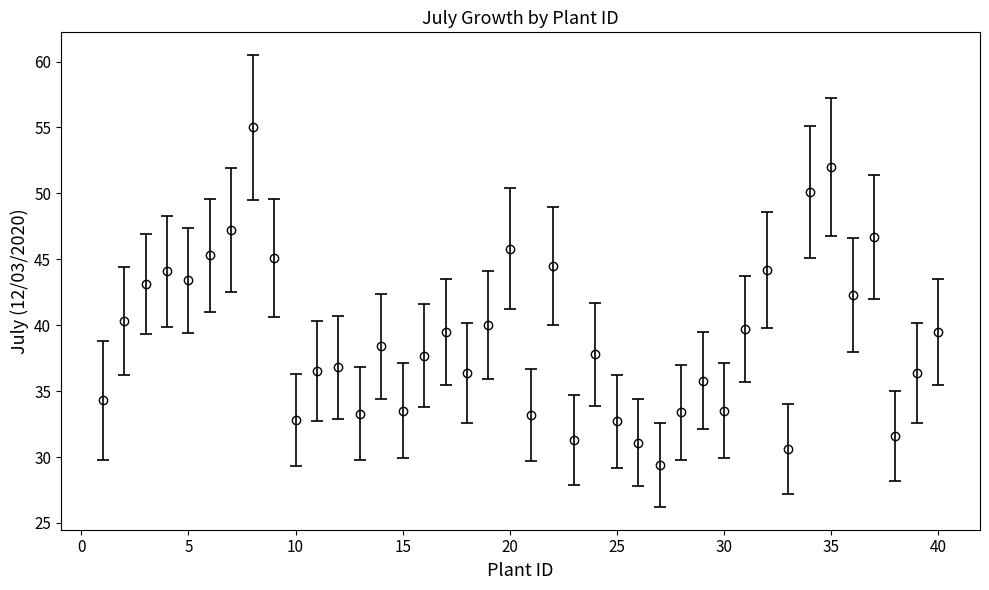

True or false: the data has more than 0 interior local peaks.

True